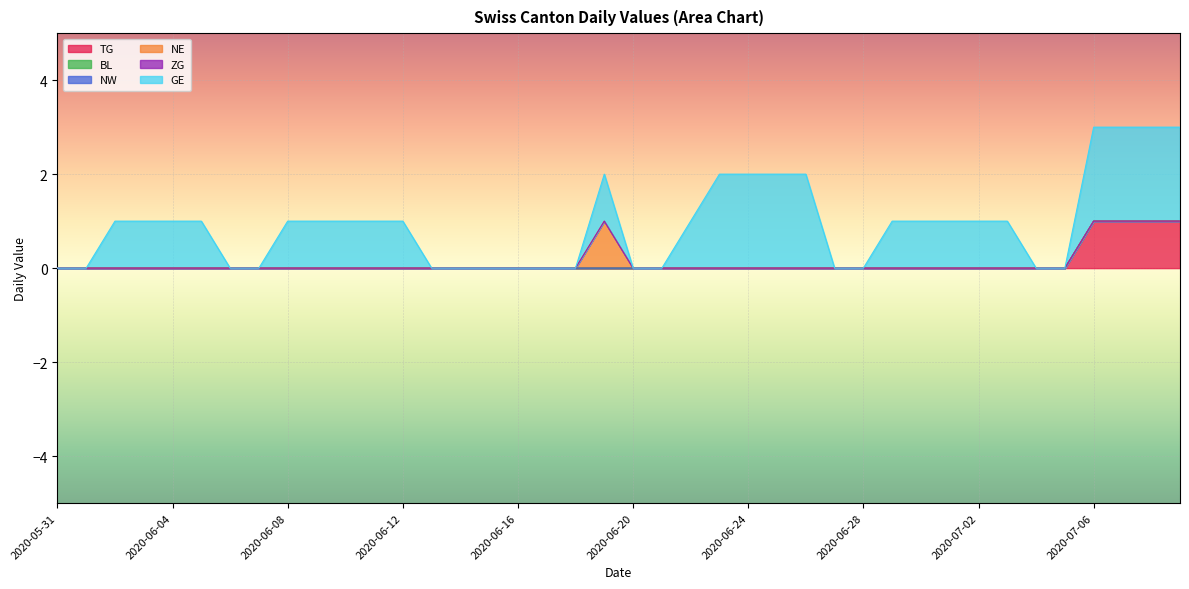

What is the label of the 8th point from the right?

2020-07-02